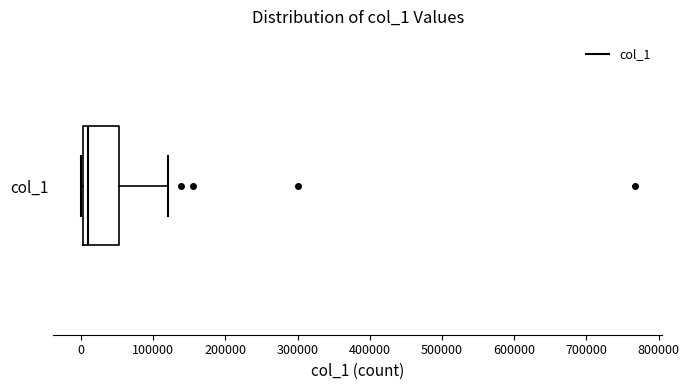

Transcribe this box plot: give where the median line is, the range the box spans, and where the two whiskers end, as read against the x-axis. The values are not printed on the chart, so give them approximately, as read against the axis.

median 10000, box 0 to 50000, whiskers 0 (just left of the box's left edge) to 120000